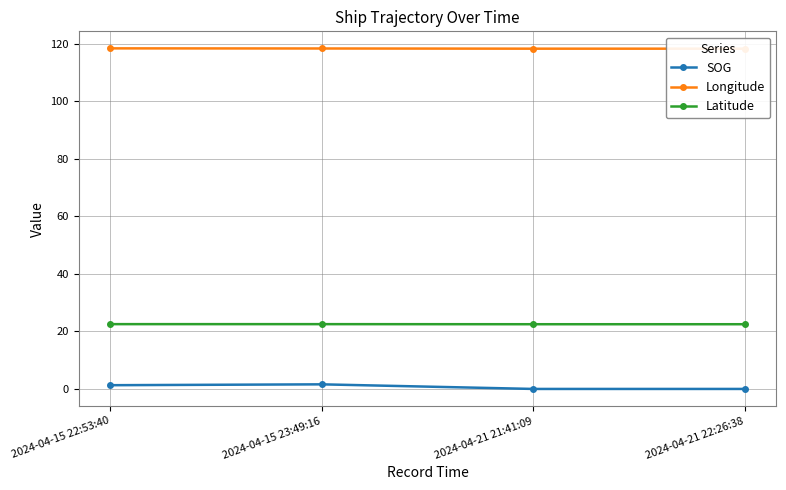

Is the value of SOG at 2024-04-15 22:53:40 greater than the value of Latitude at 2024-04-15 22:53:40?

No